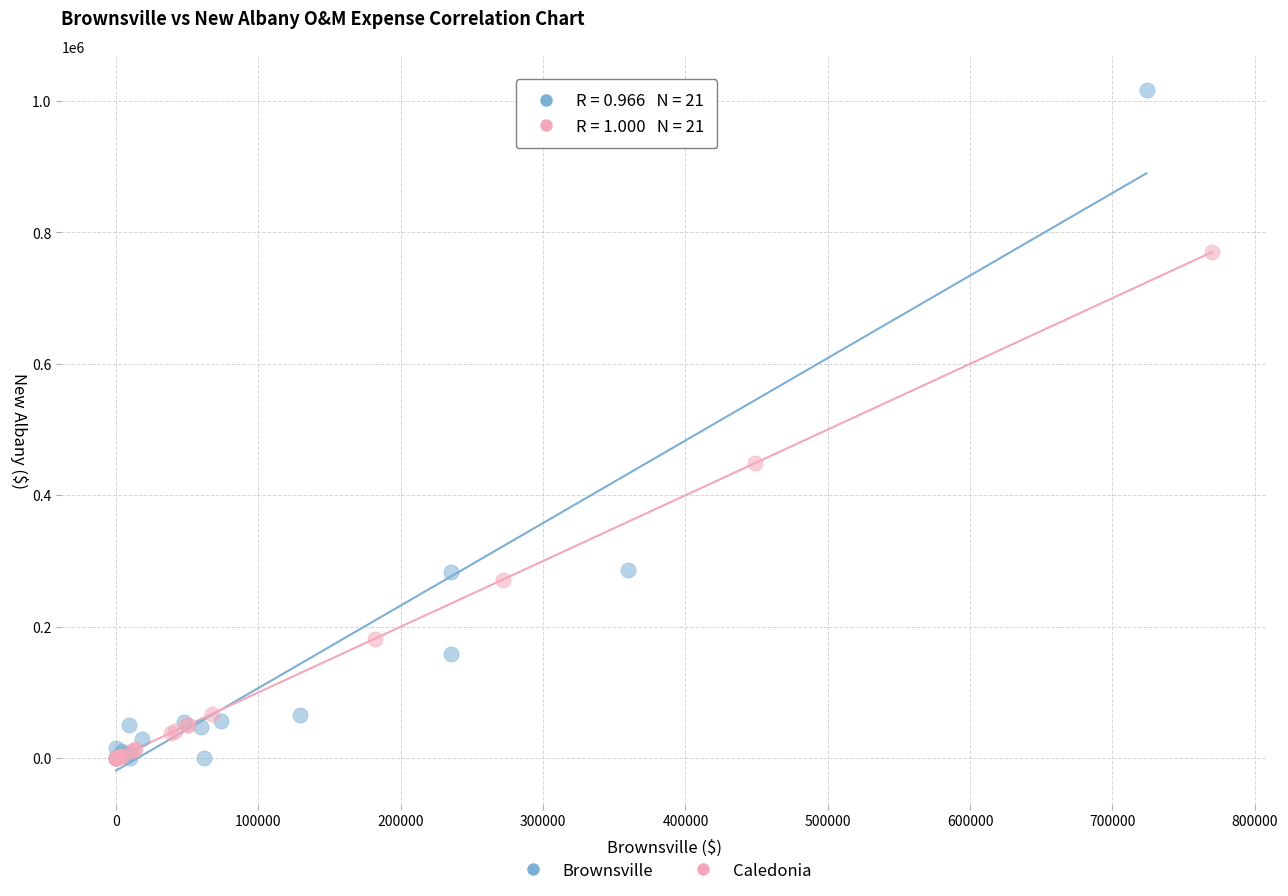

Which series has the widest spread of Y values?

Brownsville